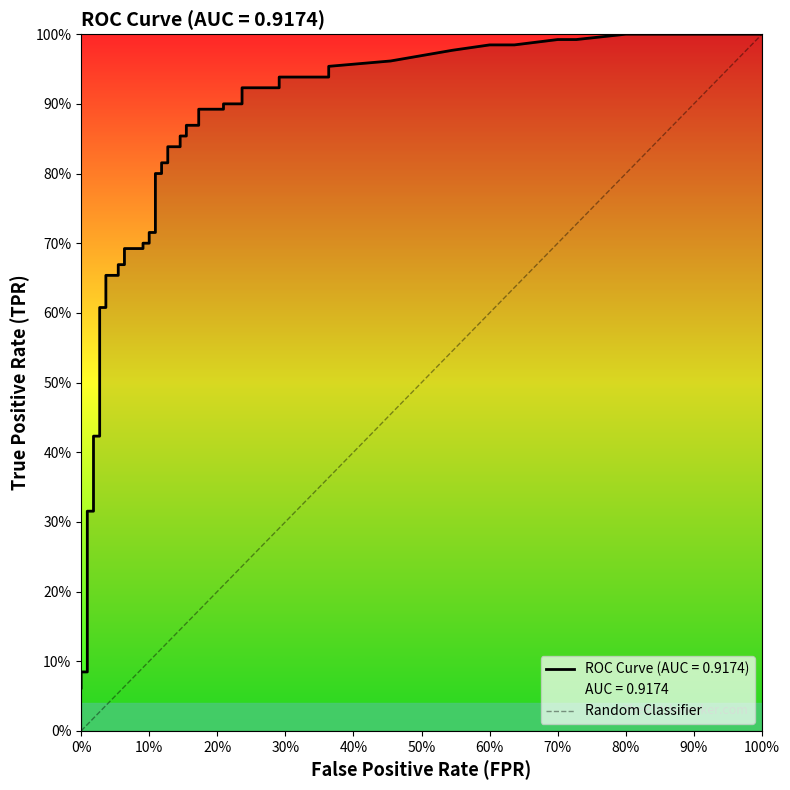

The value at 0% is 0. True or false?

False